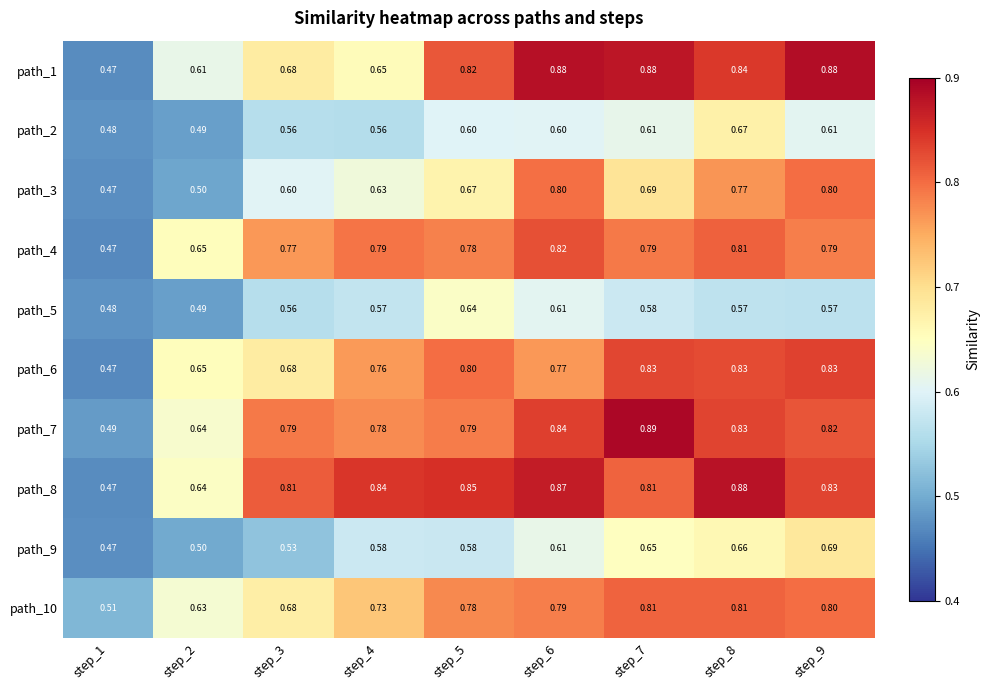

Is the value of path_7 at step_4 greater than the value of path_2 at step_8?

Yes